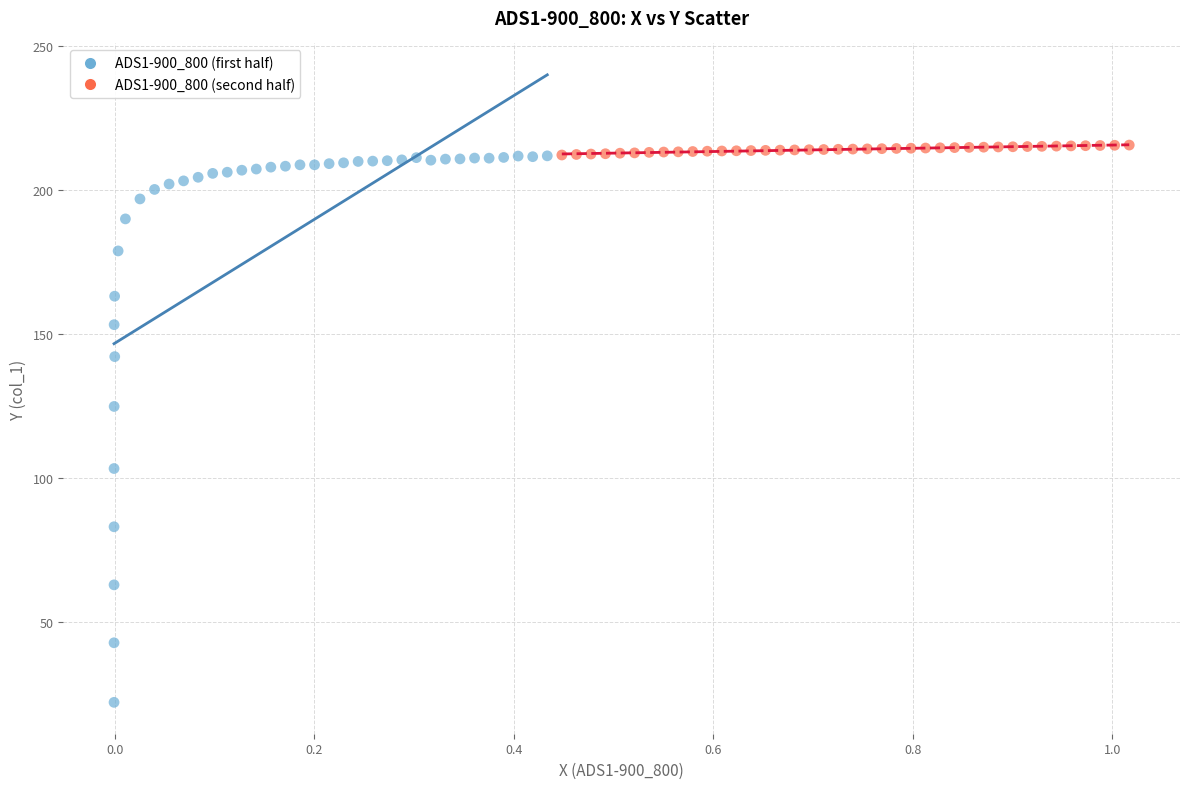

Which series has the largest Y range (max minus min)?

ADS1-900_800 (first half)